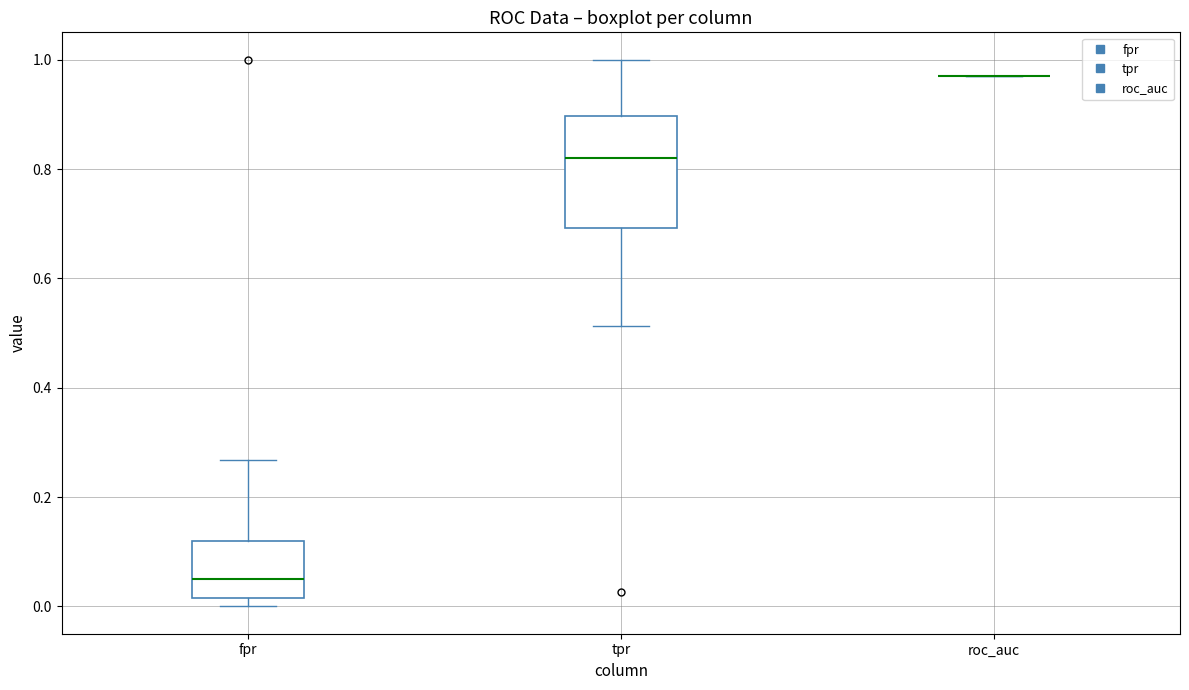

Comparing the boxes themselves (not the whiskers), which one is the tallest?

tpr